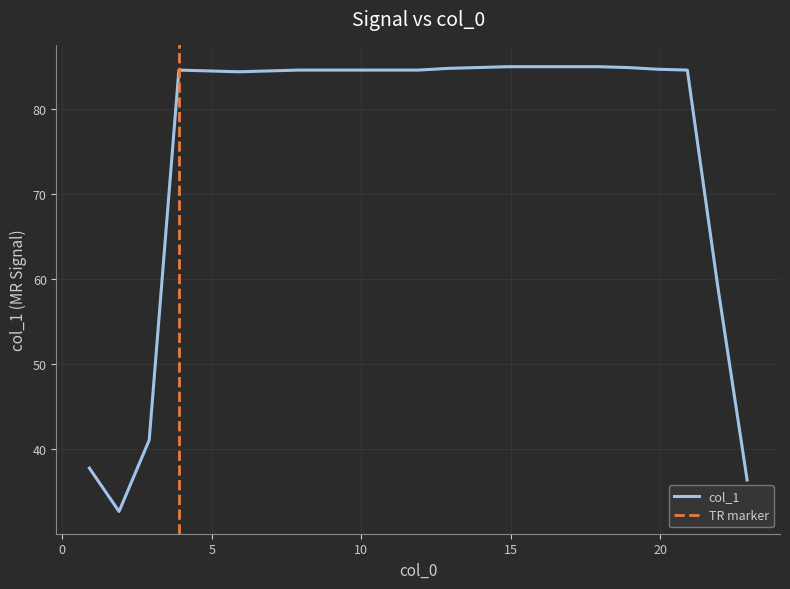

What position from the left is 13.912?

14